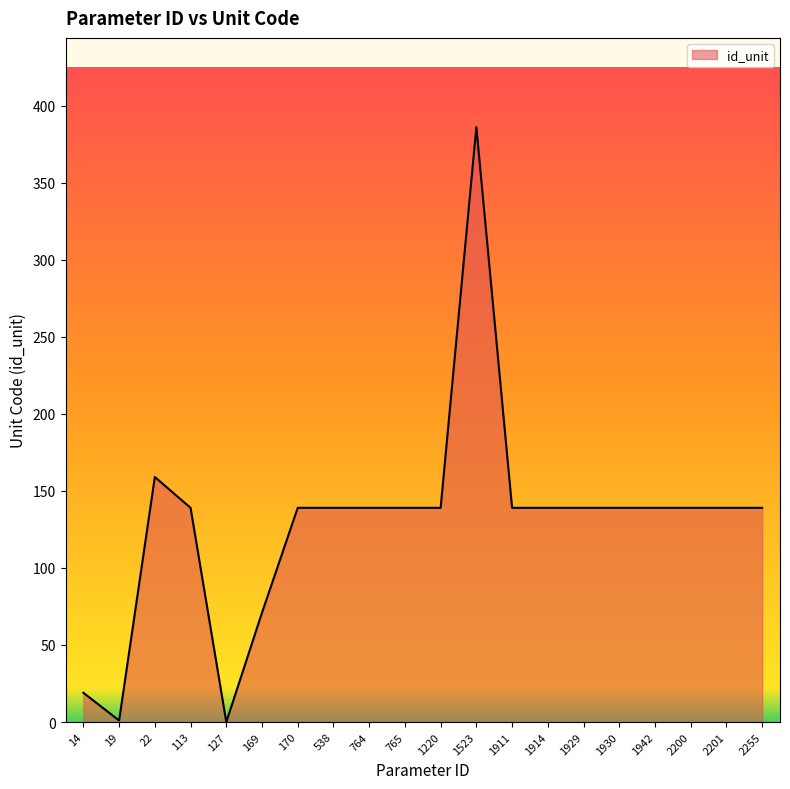

How many lines are shown in the chart?

1